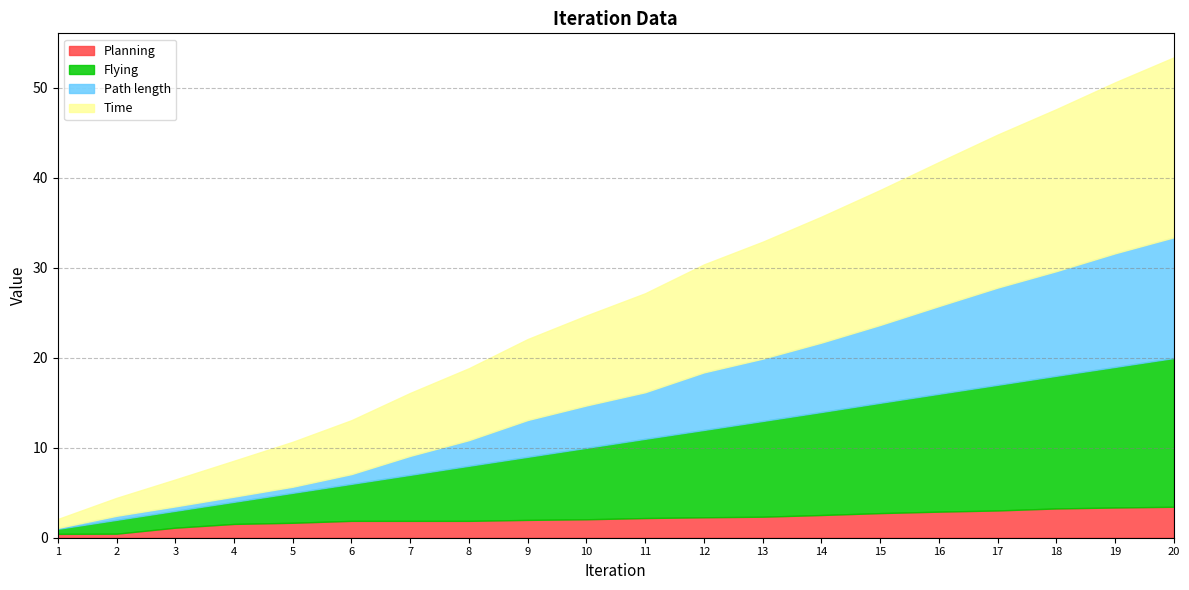

Is it true that Flying equals 3.2 at 11?

False